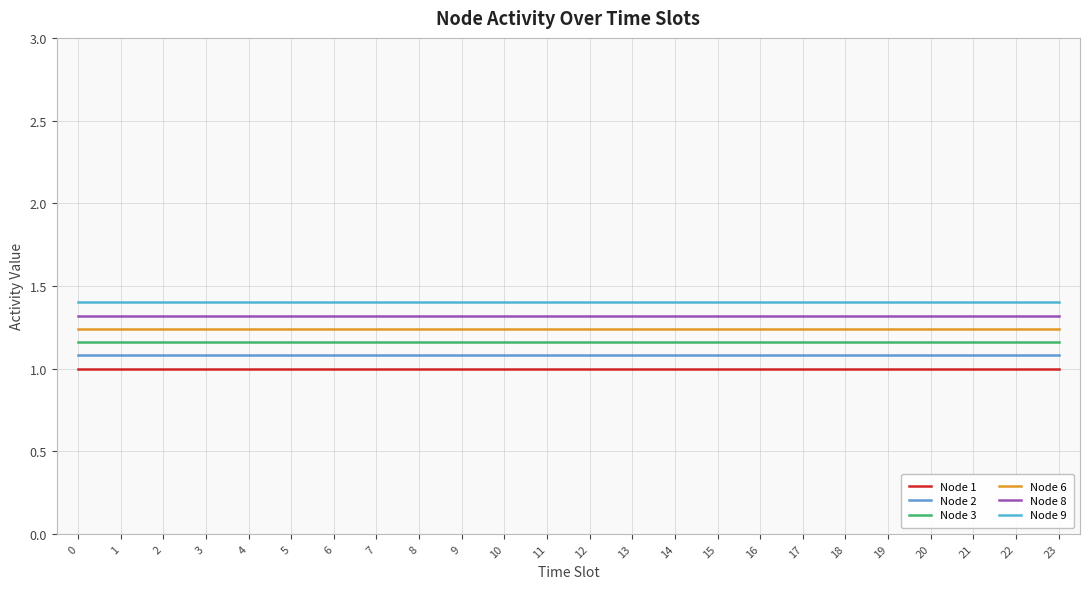

What is the difference between the highest and lowest values at 8?

0.4